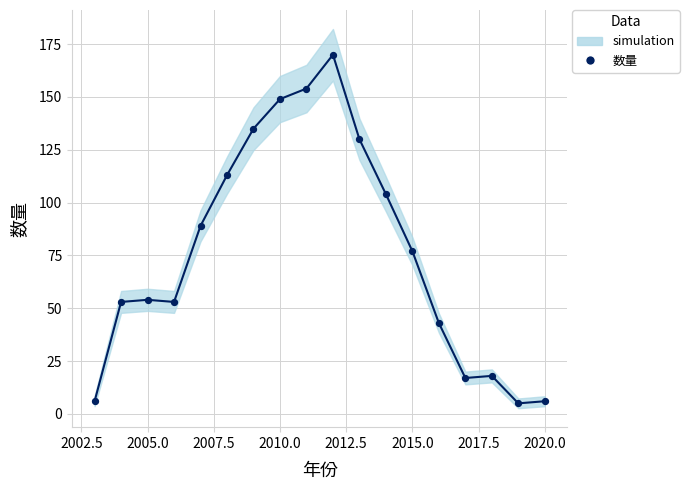

What is the range of Y values (max minus min)?

165